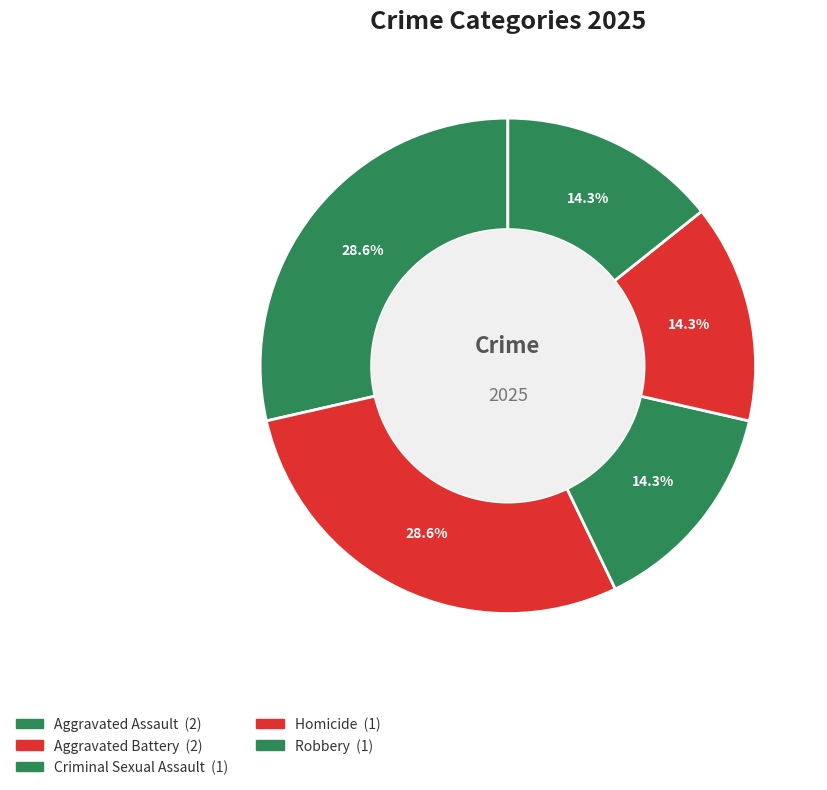

What percentage do Aggravated Battery and Criminal Sexual Assault together represent?

42.9%